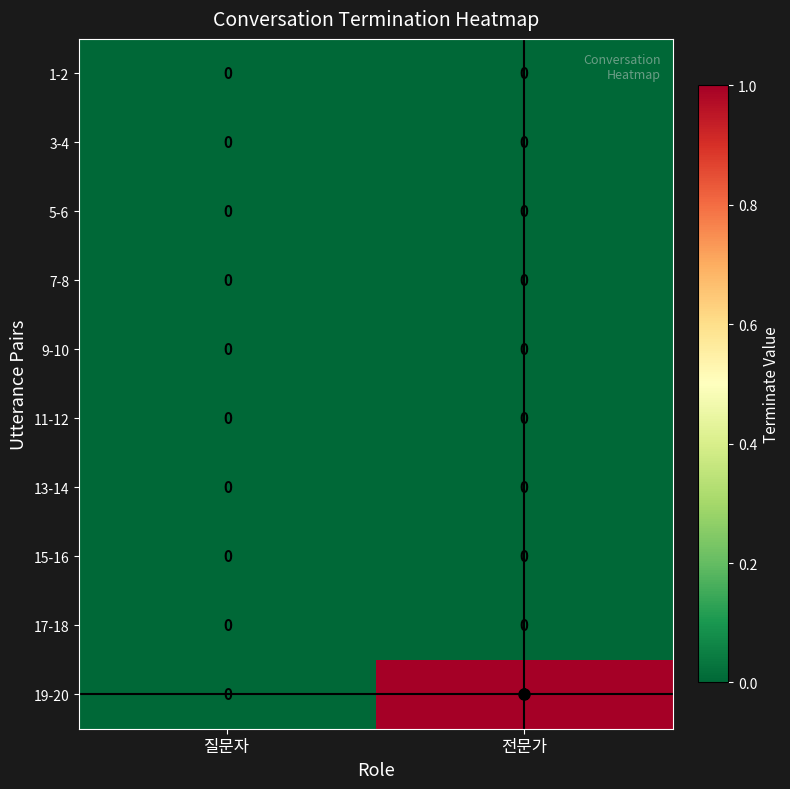

True or false: 5-6 has a value of 0 at 전문가.

True